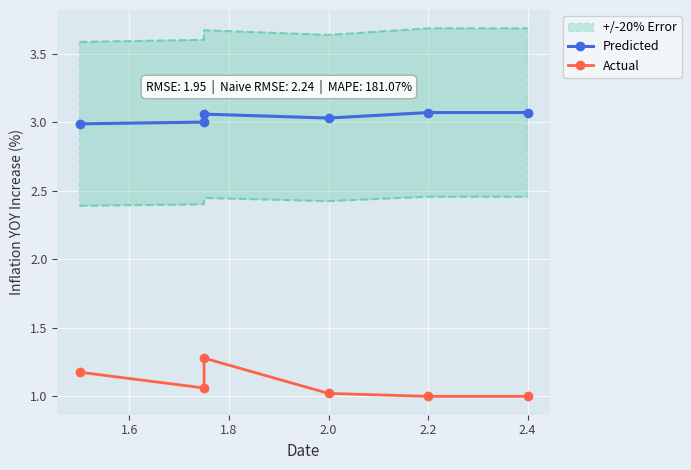

Rank the series by their maximum value, from highest to lowest.

Predicted, Actual